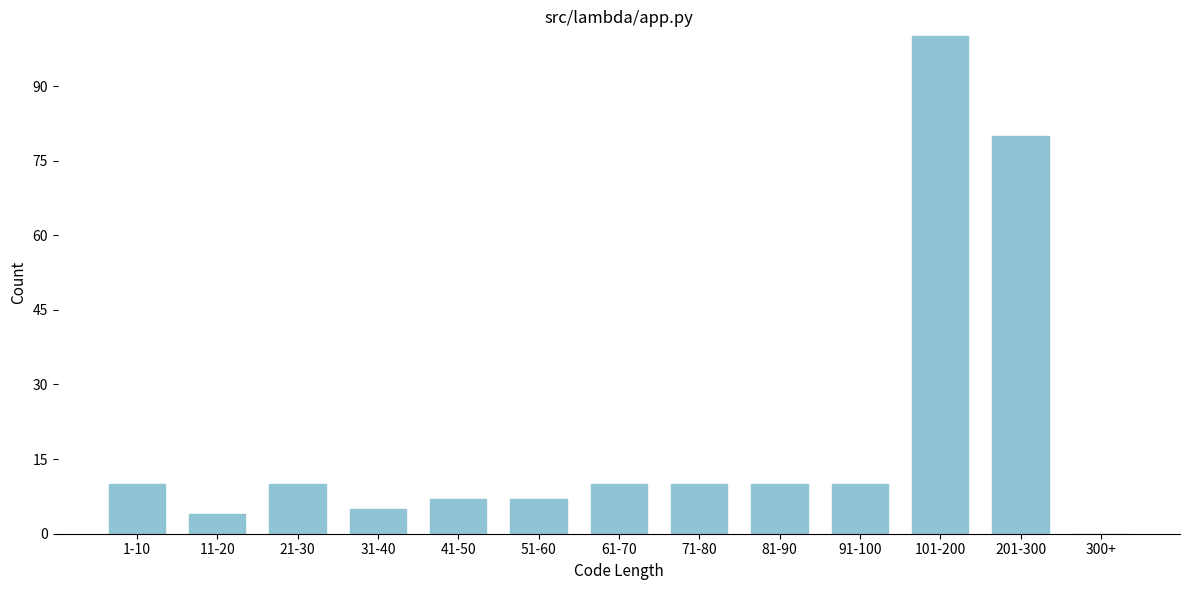

Reading right to left, extract all data points from this chart.

300+=0	201-300=80	101-200=100	91-100=10	81-90=10	71-80=10	61-70=10	51-60=7	41-50=7	31-40=5	21-30=10	11-20=4	1-10=10